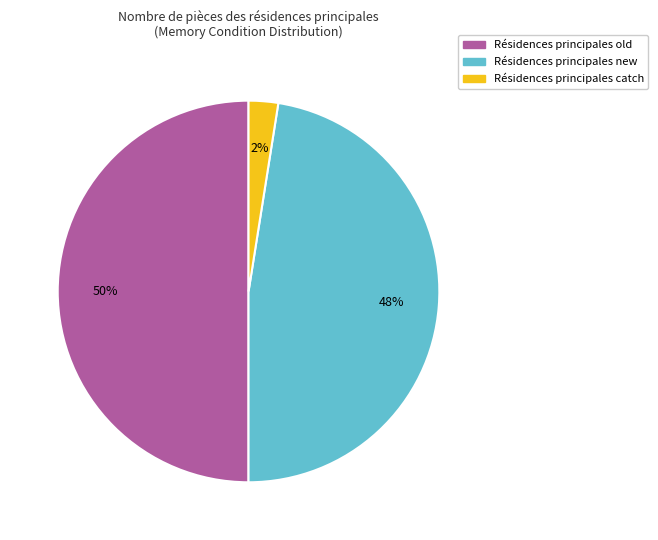

To the nearest percent, what is the average slice percentage?

33%